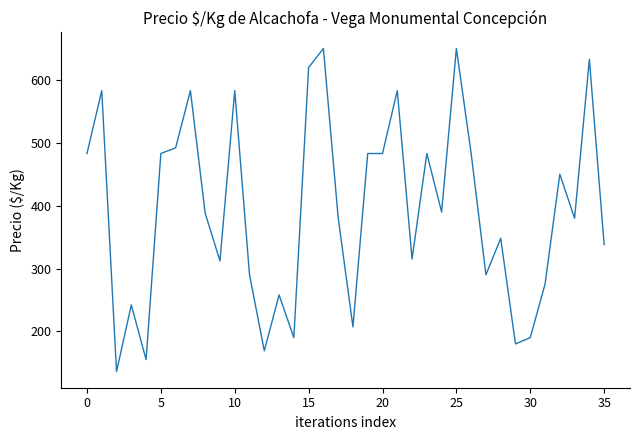

What is the difference between the maximum and minimum values?

514